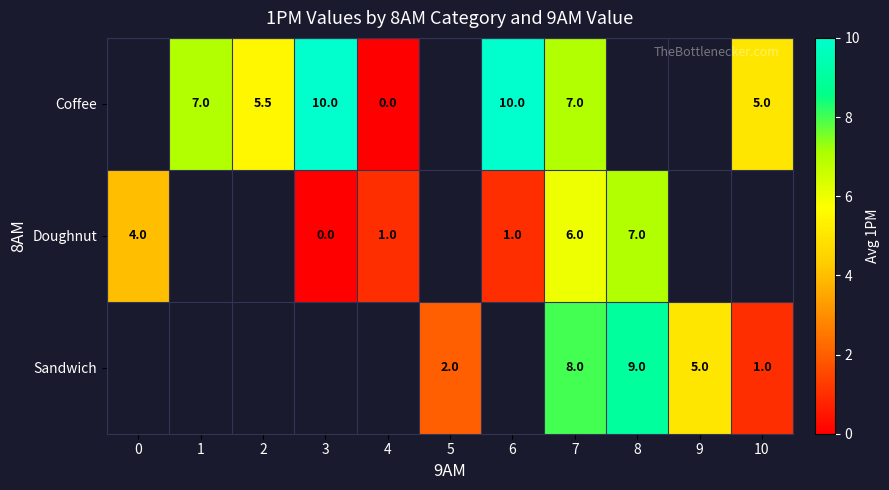

True or false: Doughnut has a value of 1.9 at 8.

False